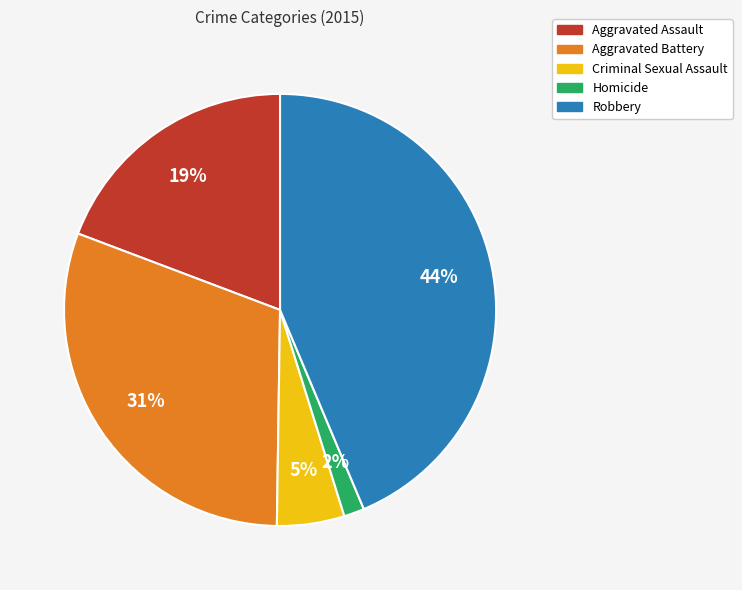

To the nearest percent, what is the difference between the Aggravated Battery and Homicide slice percentages?

29%